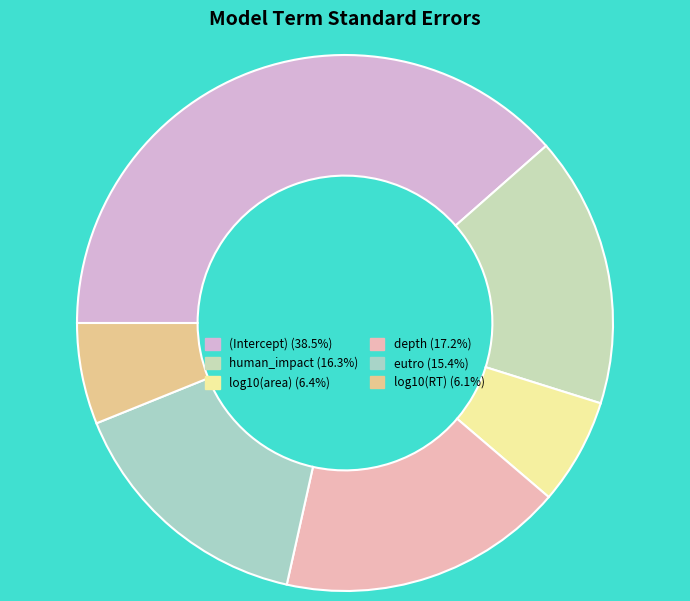

What percentage is NOT represented by eutro?

84.6%